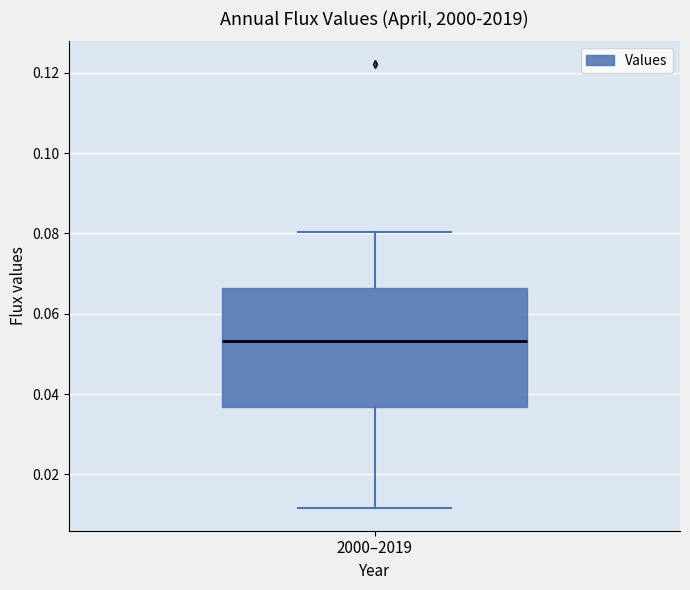

Read this box plot against the y-axis: the position of the median line, the range covered by the box, and the ends of both whiskers. The values are not printed on the chart, so give them approximately, as read against the axis.

median 0.054, box 0.036 to 0.066, whiskers 0.012 to 0.080